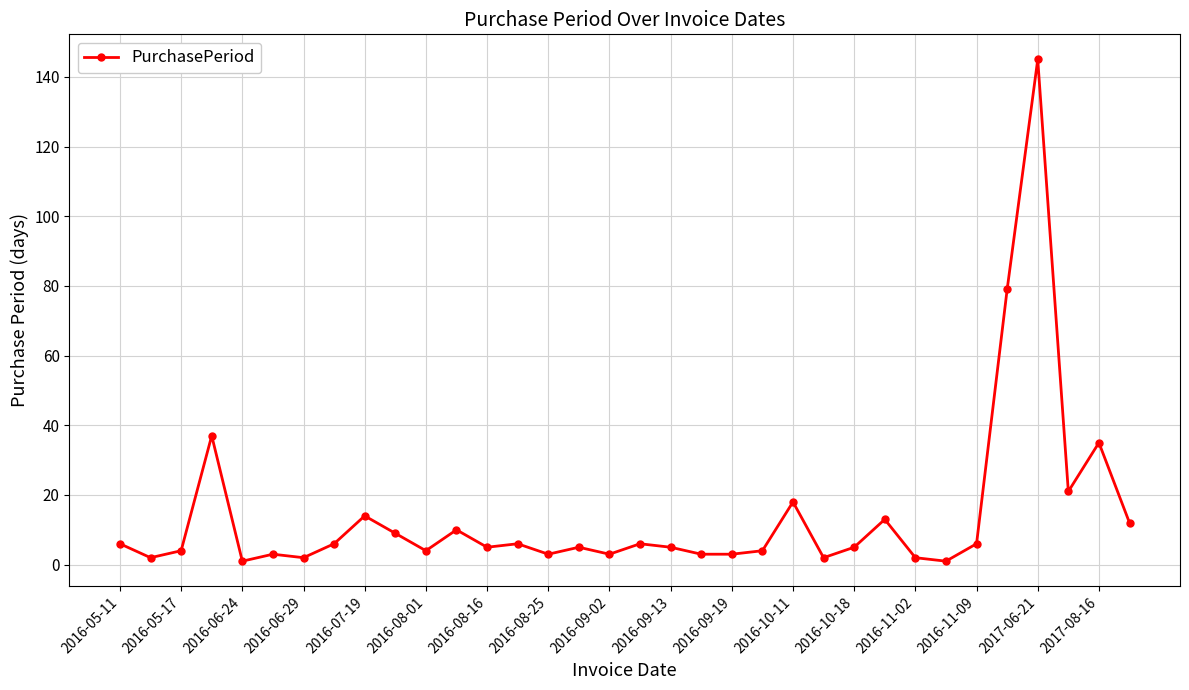

What is the value of the 25th point from the left?

5